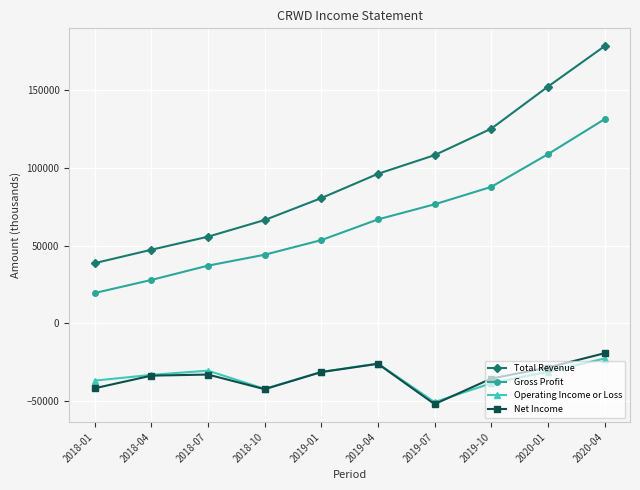

Is it true that Total Revenue equals 80500 at 2019-01?

True